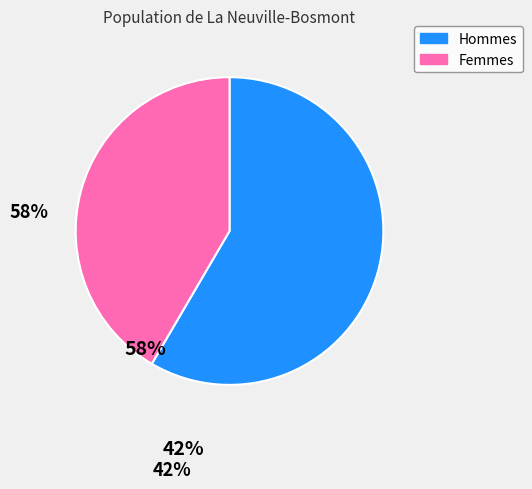

How many segments does this pie chart have?

2